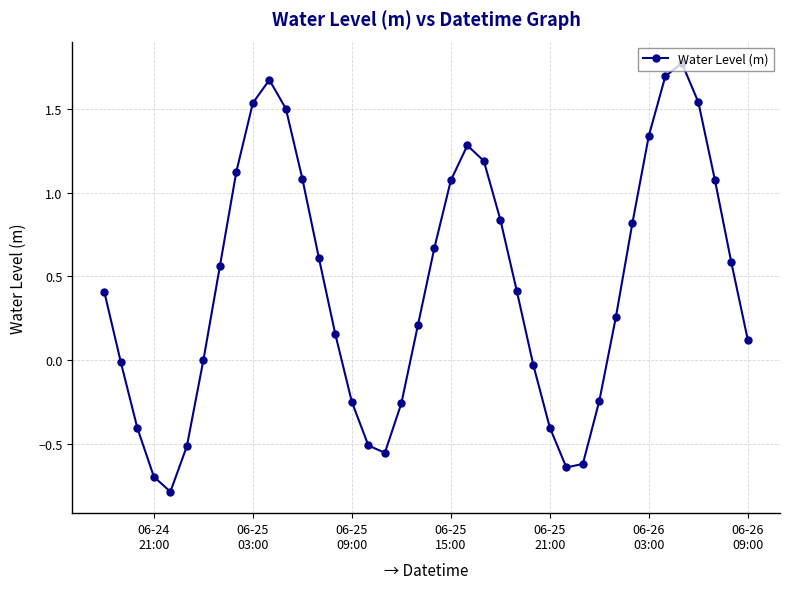

How many lines are shown in the chart?

1